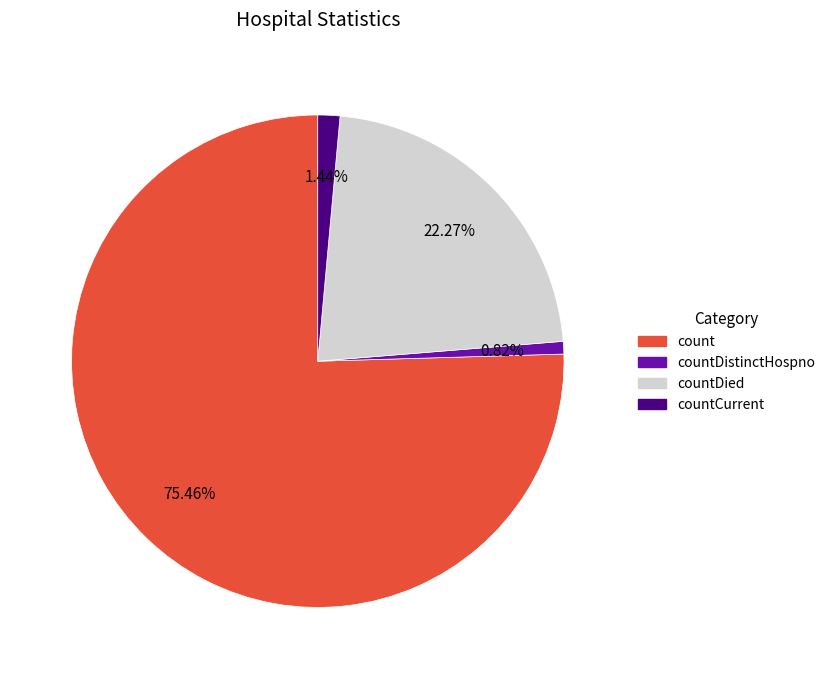

What percentage do countDistinctHospno and countCurrent together represent?

2.3%